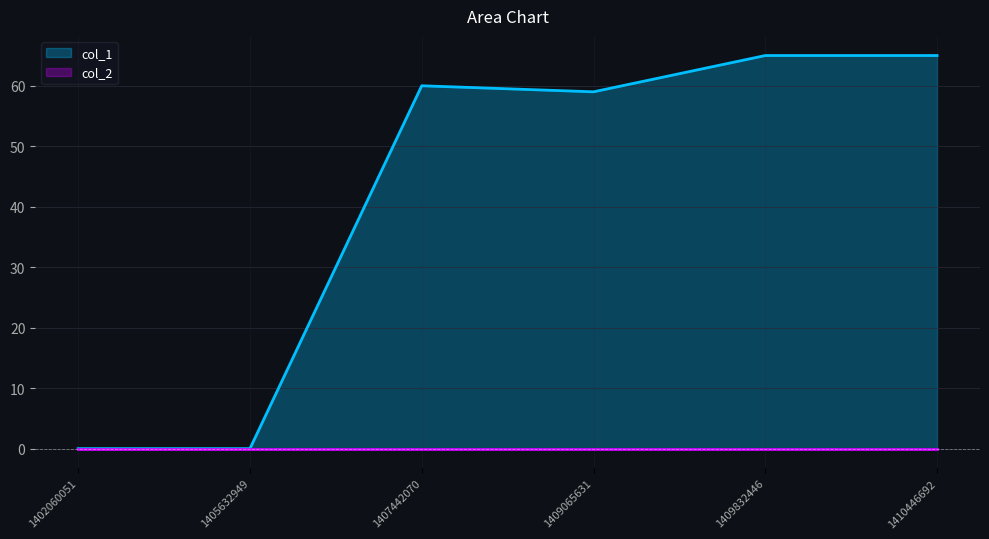

Rank the categories by value from highest to lowest.

1409832446, 1410446692, 1407442070, 1409065631, 1402060051, 1405632949